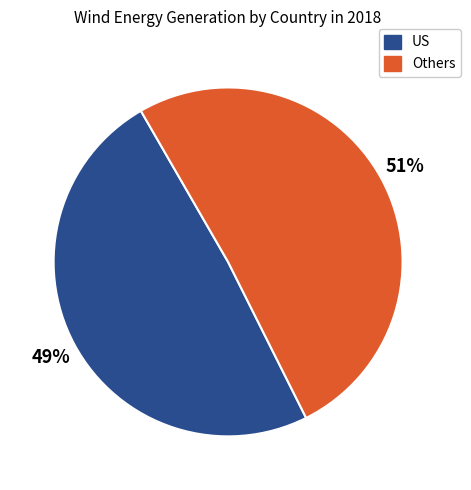

To the nearest percent, what is the difference between the largest and smallest slice percentages?

2%